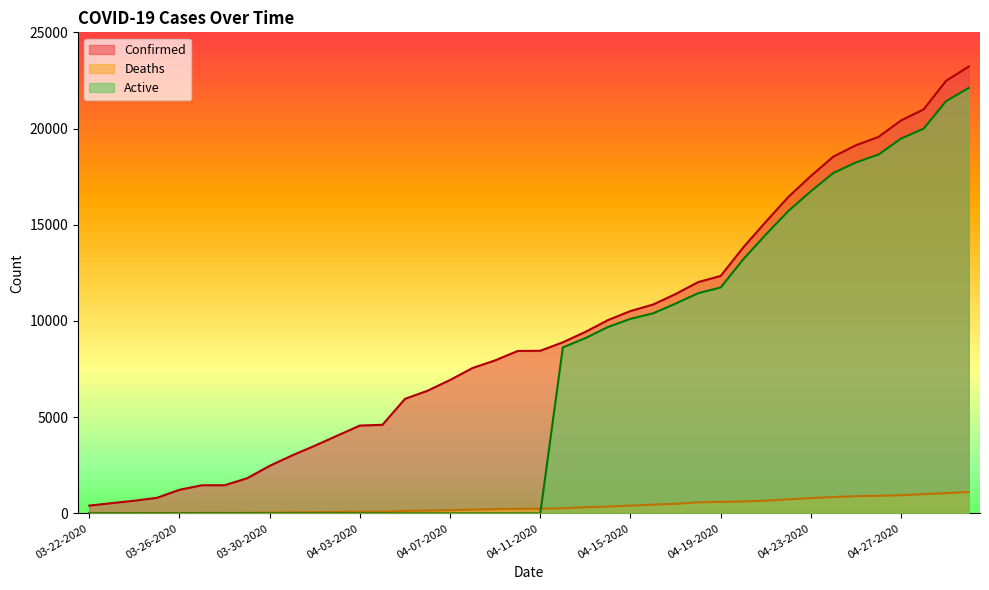

Reading right to left, extract all data points from this chart.

Confirmed: 04-30-2020=23220	04-29-2020=22485	04-28-2020=20996	04-27-2020=20423	04-26-2020=19567	04-25-2020=19133	04-24-2020=18545	04-23-2020=17537	04-22-2020=16447	04-21-2020=15153	04-20-2020=13823	04-19-2020=12341	04-18-2020=12021	04-17-2020=11400	04-16-2020=10854	04-15-2020=10517	04-14-2020=10047	04-13-2020=9433	04-12-2020=8894	04-11-2020=8453	04-10-2020=8443	04-09-2020=7955	04-08-2020=7559	04-07-2020=6936	04-06-2020=6377	04-05-2020=5955	04-04-2020=4605	04-03-2020=4566	04-02-2020=4045	04-01-2020=3518	03-31-2020=3019	03-30-2020=2474	03-29-2020=1829	03-28-2020=1465	03-27-2020=1465	03-26-2020=1229	03-25-2020=812	03-24-2020=662	03-23-2020=536	03-22-2020=407
Deaths: 04-30-2020=1111	04-29-2020=1056	04-28-2020=1002	04-27-2020=944	04-26-2020=916	04-25-2020=895	04-24-2020=850	04-23-2020=797	04-22-2020=732	04-21-2020=663	04-20-2020=619	04-19-2020=600	04-18-2020=576	04-17-2020=497	04-16-2020=457	04-15-2020=405	04-14-2020=360	04-13-2020=322	04-12-2020=269	04-11-2020=244	04-10-2020=242	04-09-2020=223	04-08-2020=198	04-07-2020=169	04-06-2020=147	04-05-2020=132	04-04-2020=93	04-03-2020=89	04-02-2020=78	04-01-2020=64	03-31-2020=54	03-30-2020=44	03-29-2020=32	03-28-2020=26	03-27-2020=26	03-26-2020=21	03-25-2020=13	03-24-2020=11	03-23-2020=7	03-22-2020=5
Active: 04-30-2020=22109	04-29-2020=21429	04-28-2020=19994	04-27-2020=19479	04-26-2020=18651	04-25-2020=18238	04-24-2020=17695	04-23-2020=16740	04-22-2020=15715	04-21-2020=14490	04-20-2020=13204	04-19-2020=11741	04-18-2020=11445	04-17-2020=10903	04-16-2020=10397	04-15-2020=10112	04-14-2020=9687	04-13-2020=9111	04-12-2020=8625	04-11-2020=0	04-10-2020=0	04-09-2020=0	04-08-2020=0	04-07-2020=0	04-06-2020=0	04-05-2020=0	04-04-2020=0	04-03-2020=0	04-02-2020=0	04-01-2020=0	03-31-2020=0	03-30-2020=0	03-29-2020=0	03-28-2020=0	03-27-2020=0	03-26-2020=0	03-25-2020=0	03-24-2020=0	03-23-2020=0	03-22-2020=0